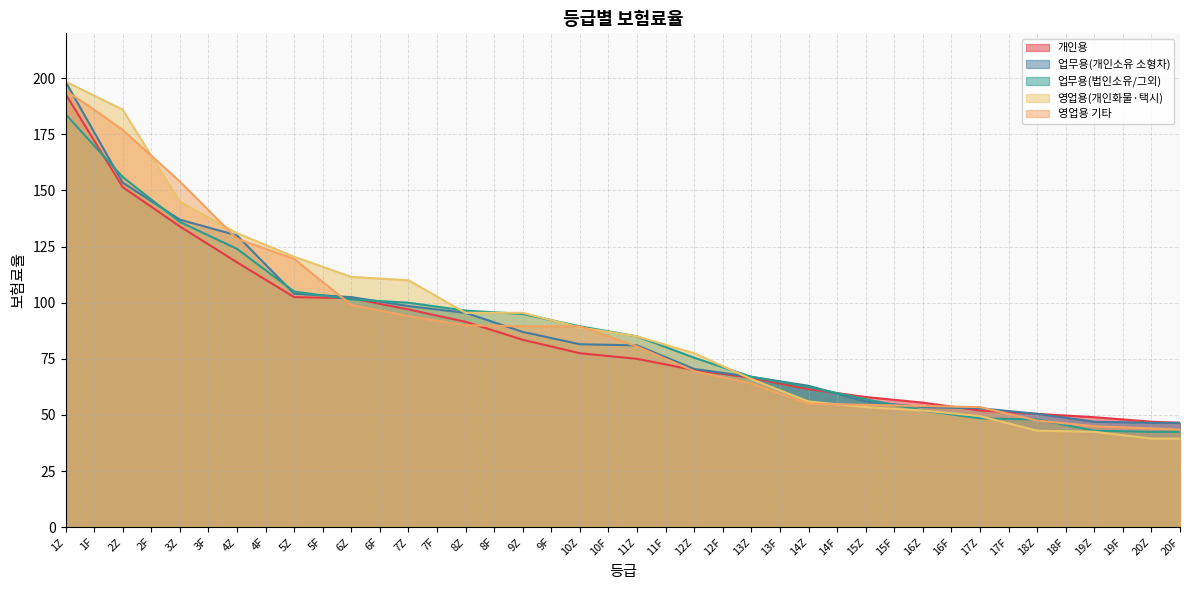

Does the chart have visible grid lines?

Yes